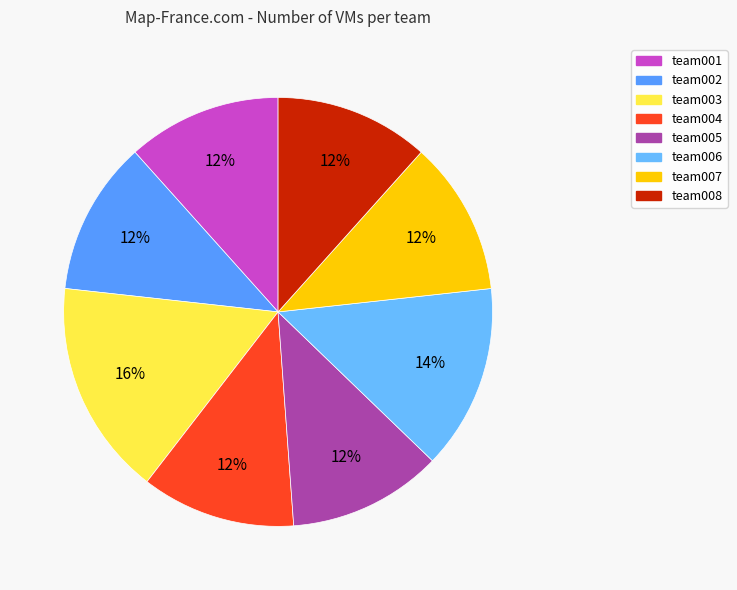

Do team007 and team001 together represent more than half of the pie?

No